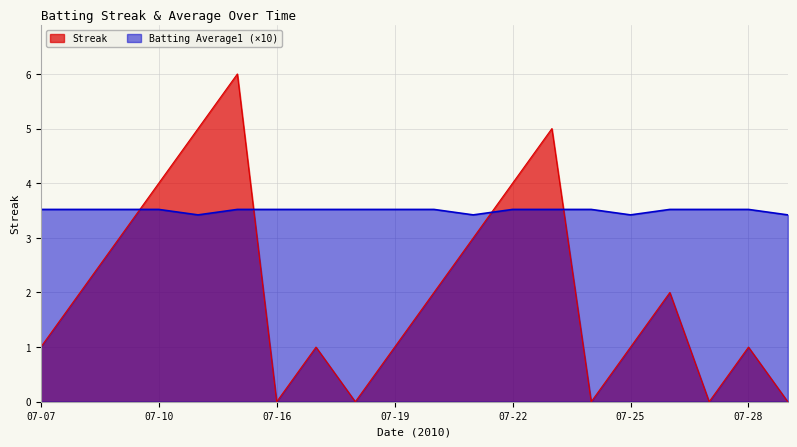

List the series in order of their overall mean, highest first.

Batting Average1 (×10), Streak